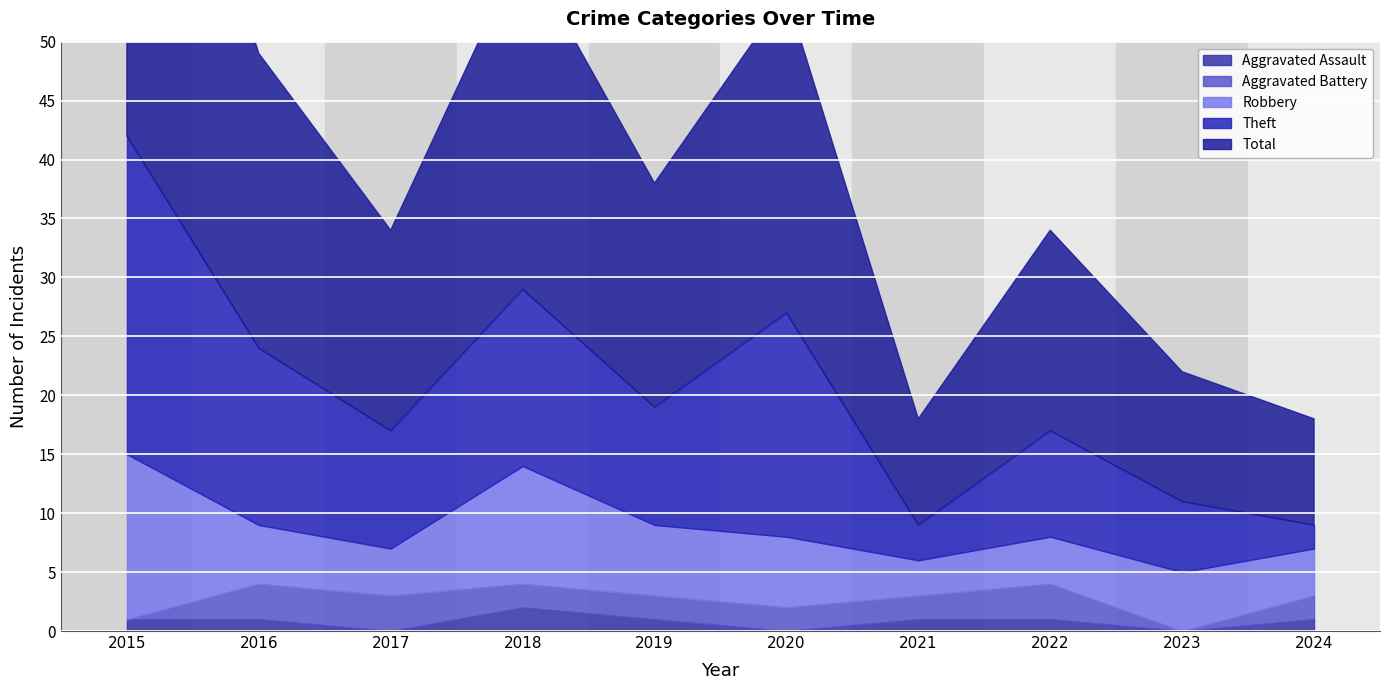

Which series has the largest range (max minus min)?

Total